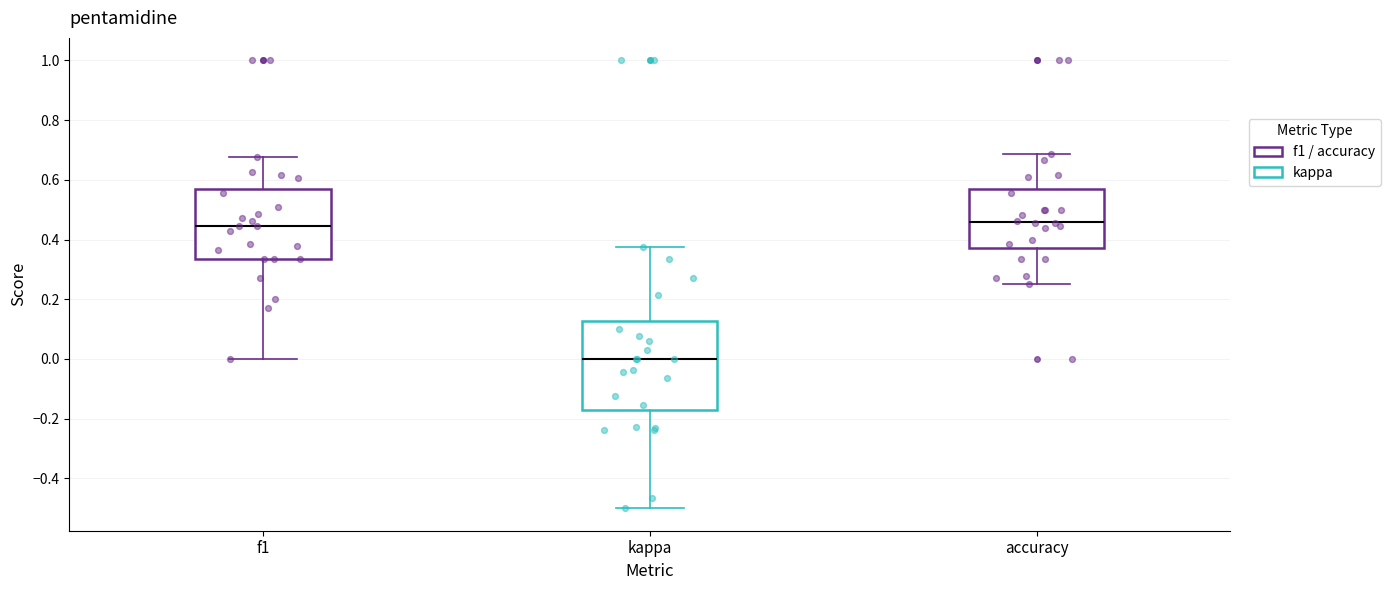

Reading left to right, transcribe this box plot: for each box, give where its median line is, the range the box spans, and where its two whiskers end, as read against the y-axis. The values are not printed on the chart, so give them approximately, as read against the axis.

f1: median 0.44, box 0.34 to 0.56, whiskers 0.00 to 0.68
kappa: median 0.00, box -0.18 to 0.12, whiskers -0.50 to 0.38
accuracy: median 0.46, box 0.38 to 0.56, whiskers 0.26 to 0.68